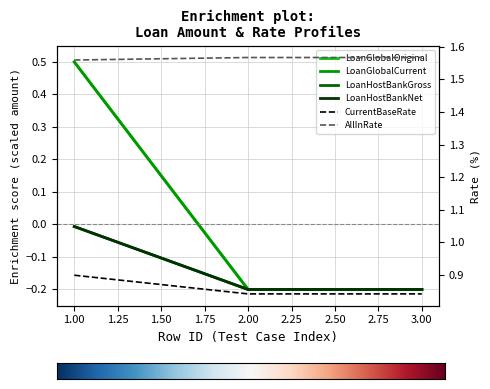

The value of Expctd_LoanGlobalOriginal at 1 is 0.9. True or false?

False